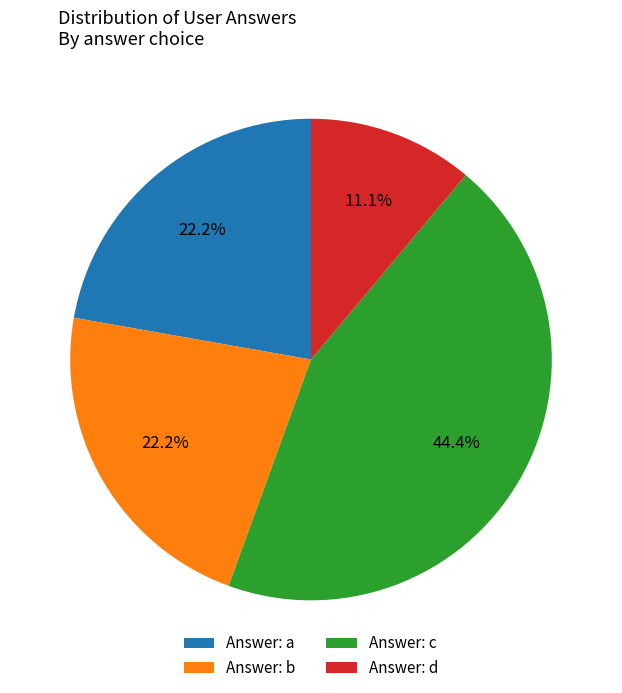

Does Answer: d represent more than half of the total?

No